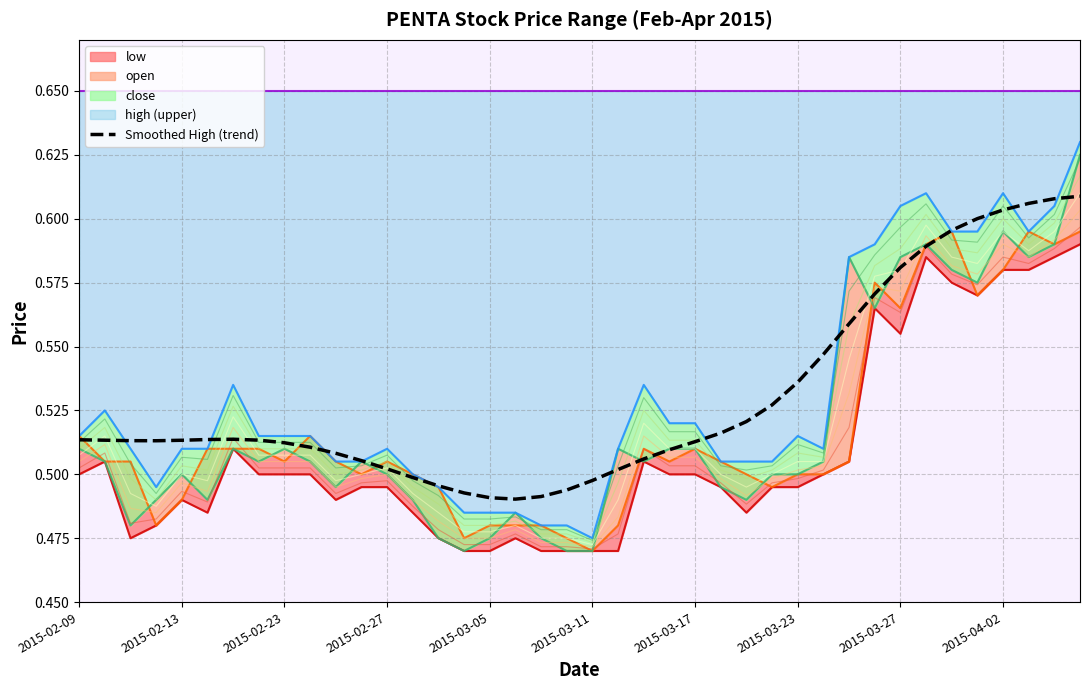

What is the difference between the maximum and minimum values?

0.1